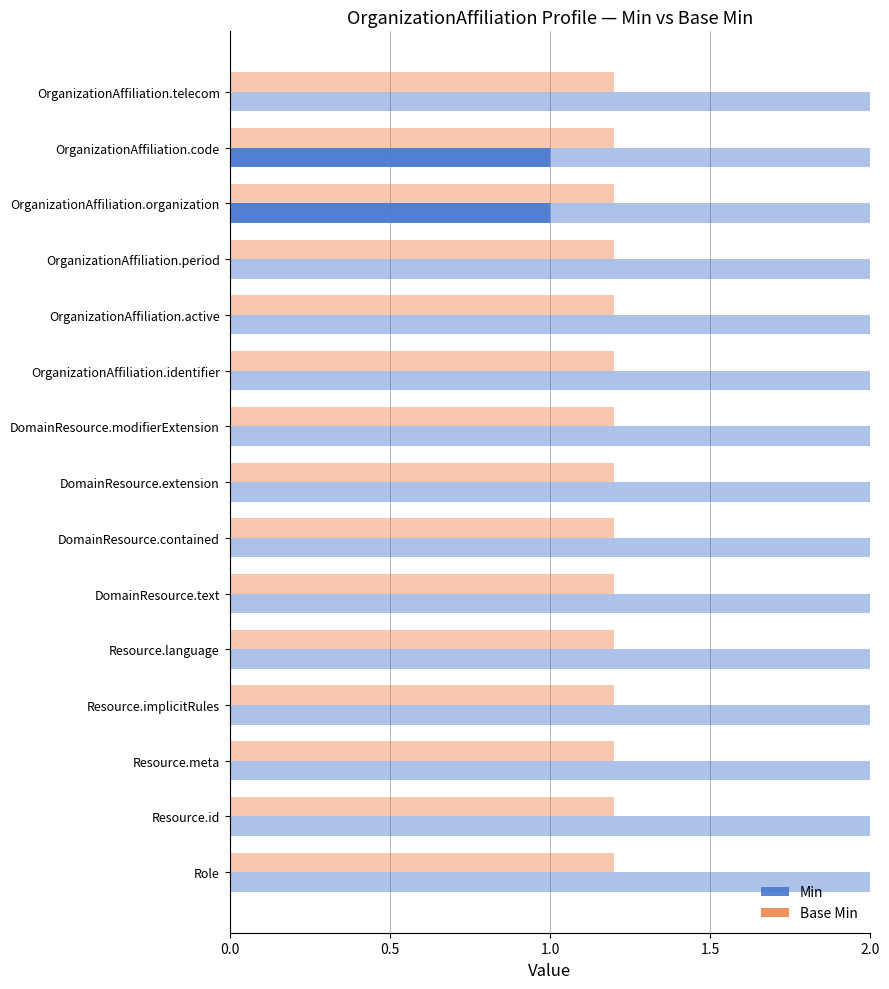

Which series has the widest spread of values?

Min